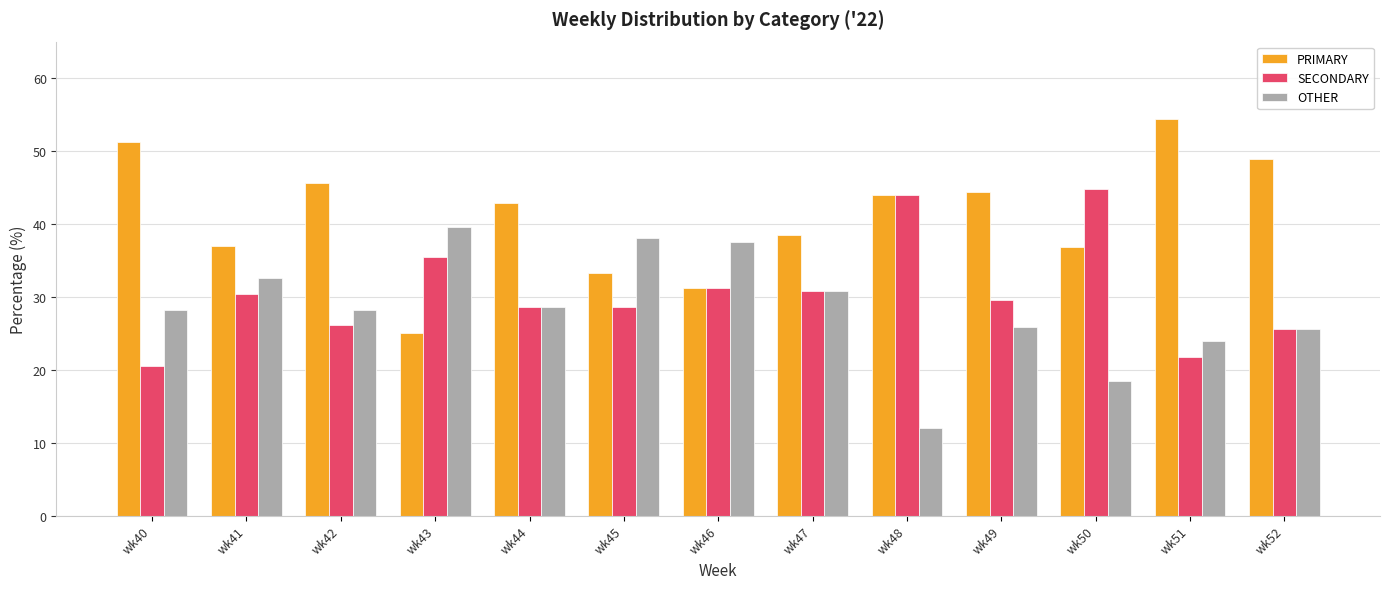

What is the lowest value of the PRIMARY series?

25.0